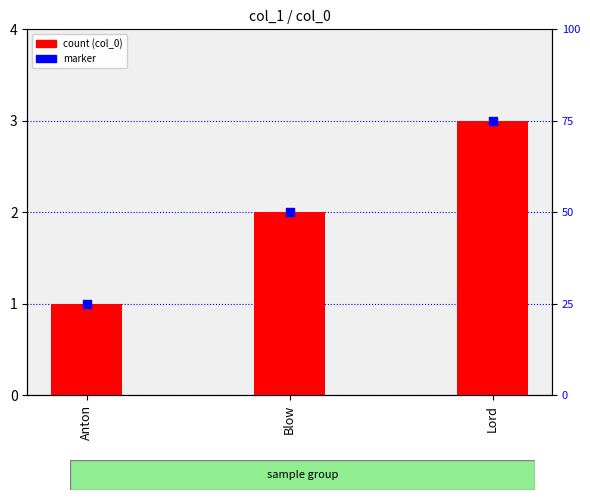

Which series reaches the maximum Y coordinate?

col_0